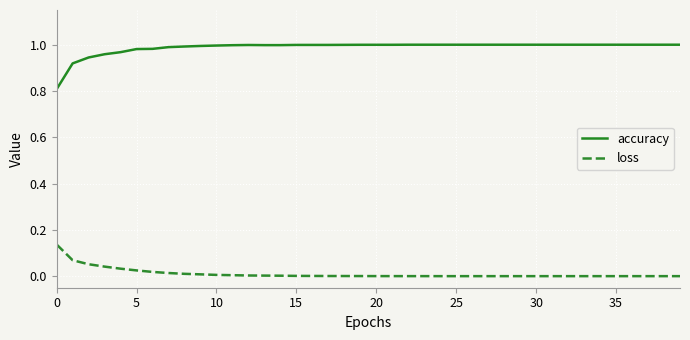

Rank the series by their maximum value, from lowest to highest.

loss, accuracy